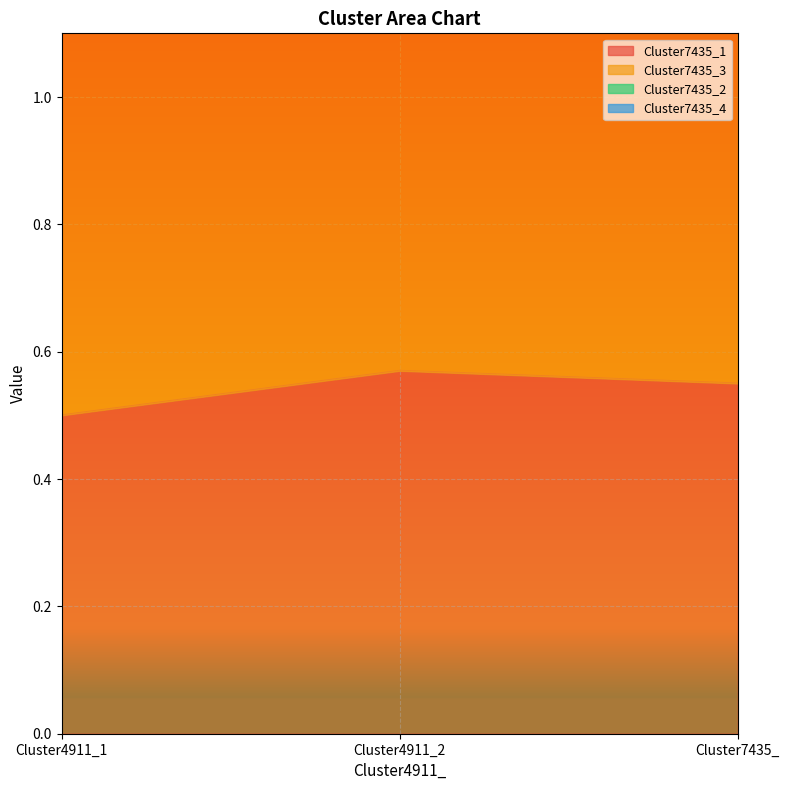

Reading right to left, extract all data points from this chart.

Cluster7435_1: Cluster7435_=0.6	Cluster4911_2=0.6	Cluster4911_1=0.5
Cluster7435_3: Cluster7435_=2.7	Cluster4911_2=2.8	Cluster4911_1=2.7